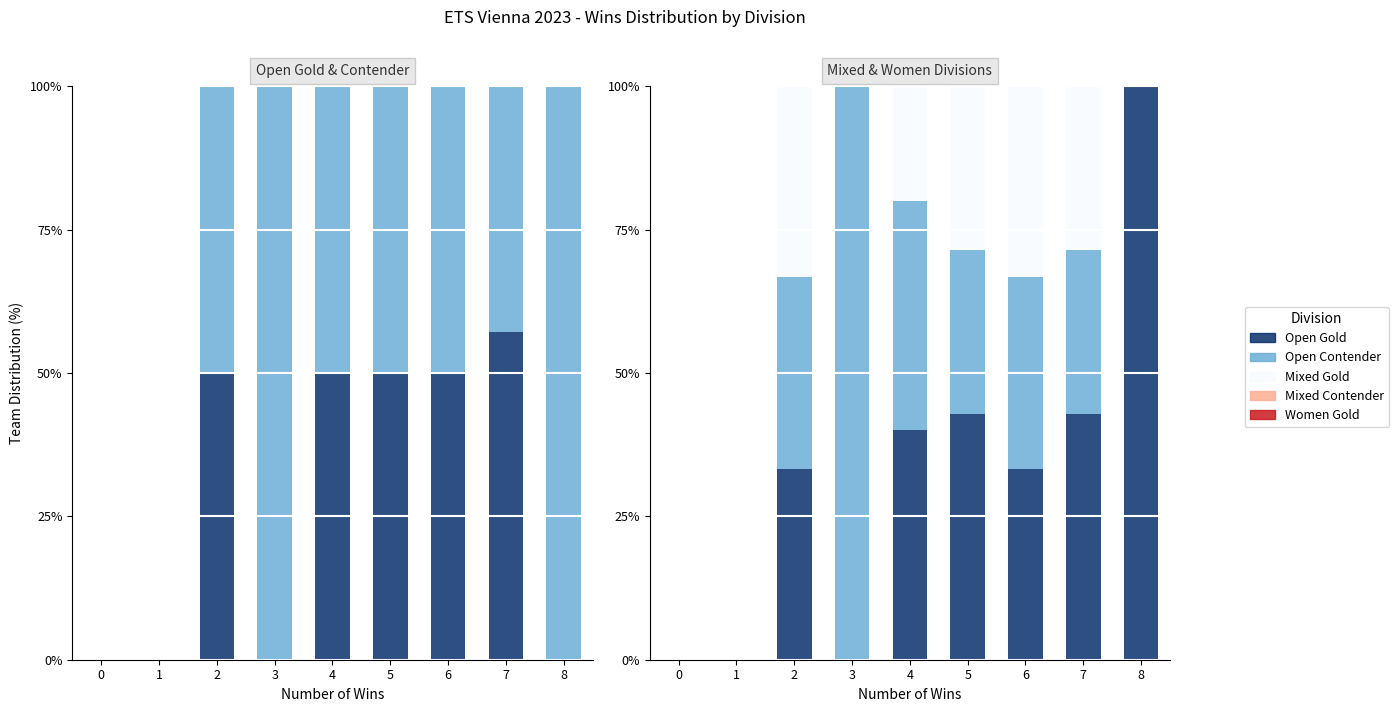

What is the difference between the second highest and minimum values in the Mixed Gold series?

42.9